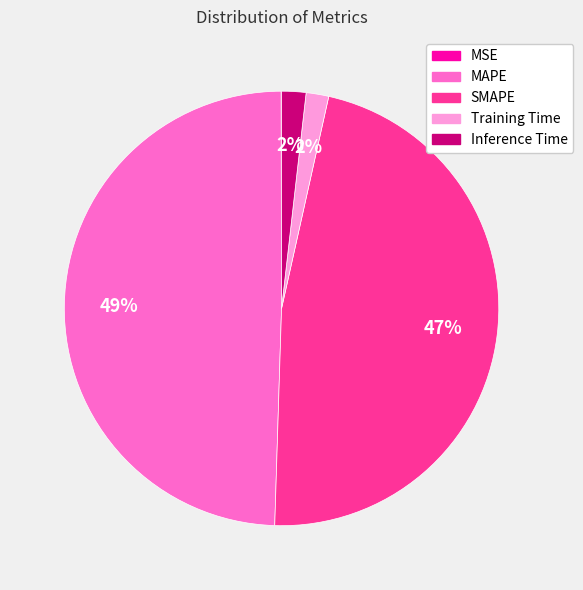

Which category has the biggest portion of the pie?

MAPE